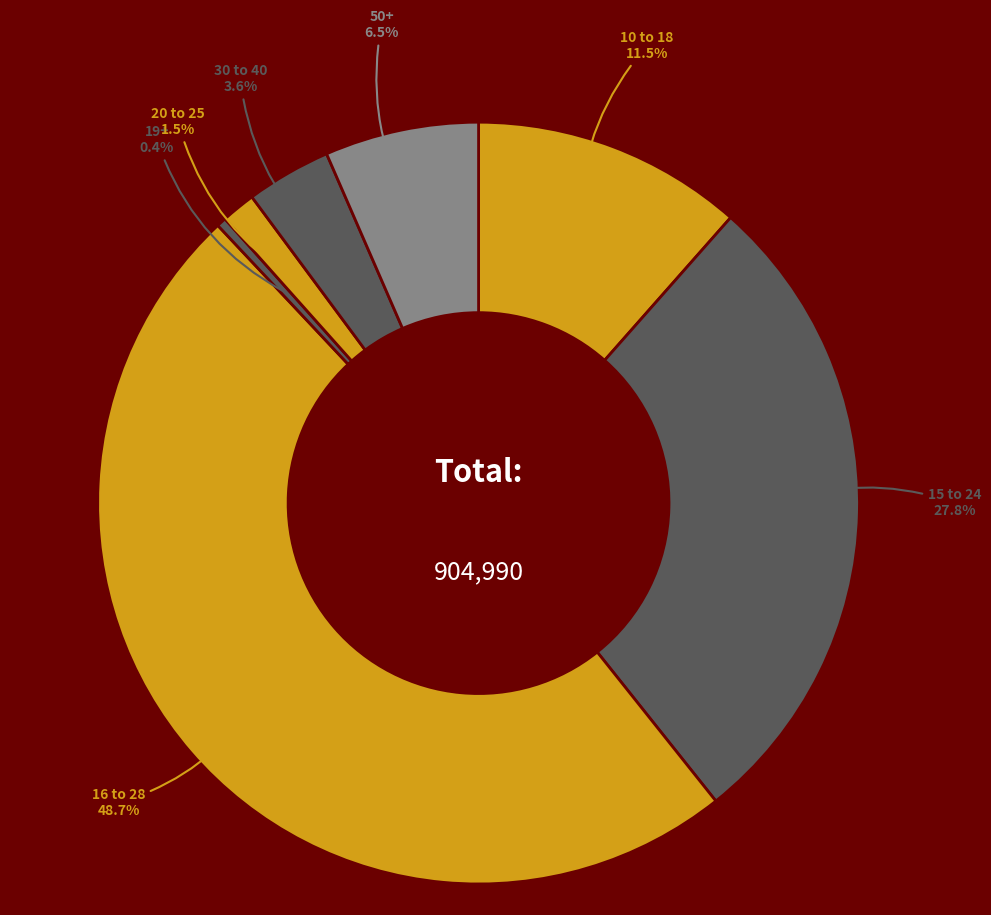

Is it true that 50+ is 1% of the pie?

False